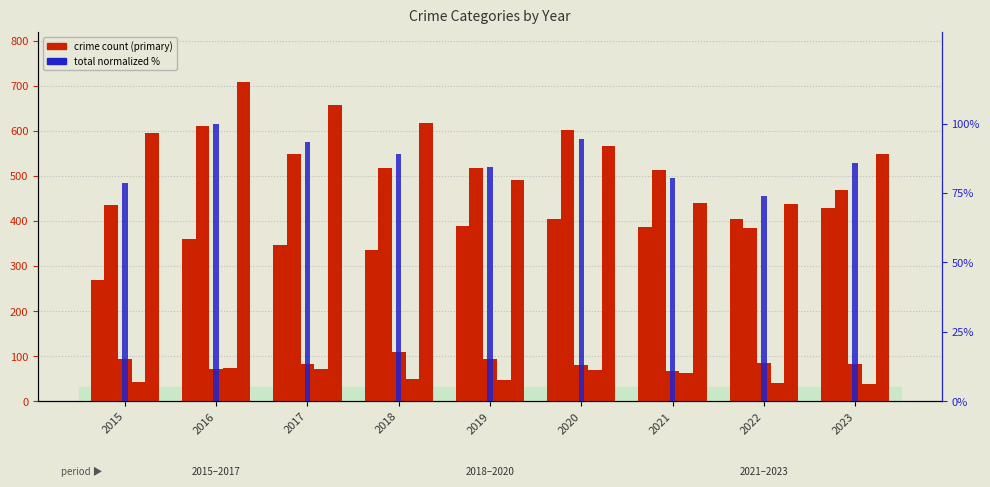

Reading left to right, transcribe all the data shown in this chart.

Aggravated Assault: 270.0	360.0	347.0	335.0	389.0	404.0	387.0	404.0	430.0
Aggravated Battery: 435.0	612.0	548.0	518.0	518.0	603.0	513.0	384.0	469.0
Criminal Sexual Assault: 93.0	73.0	83.0	110.0	95.0	80.0	68.0	86.0	82.0
Homicide: 43.0	74.0	72.0	50.0	47.0	69.0	63.0	40.0	39.0
Robbery: 596.0	708.0	658.0	617.0	491.0	567.0	441.0	439.0	549.0
Total (normalized %): 78.7	100.0	93.5	89.2	84.3	94.3	80.6	74.1	85.9